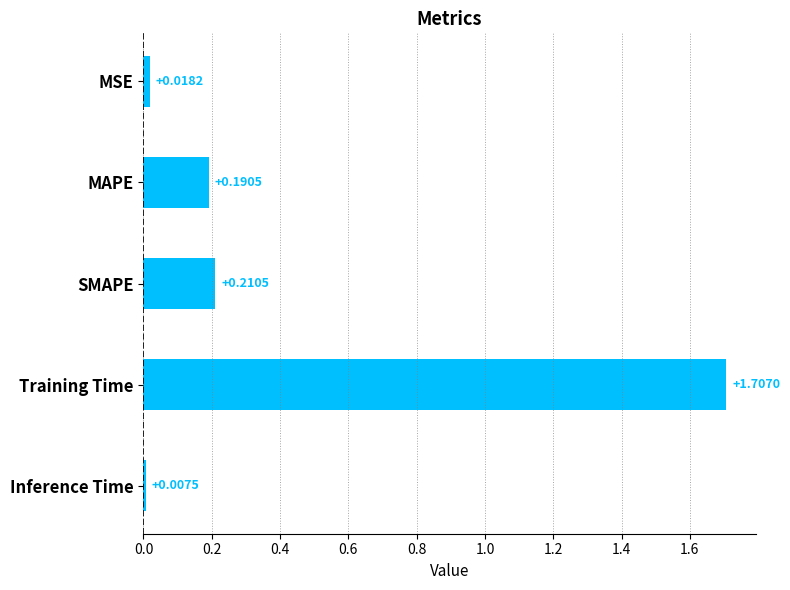

What is the greatest value displayed?

1.7